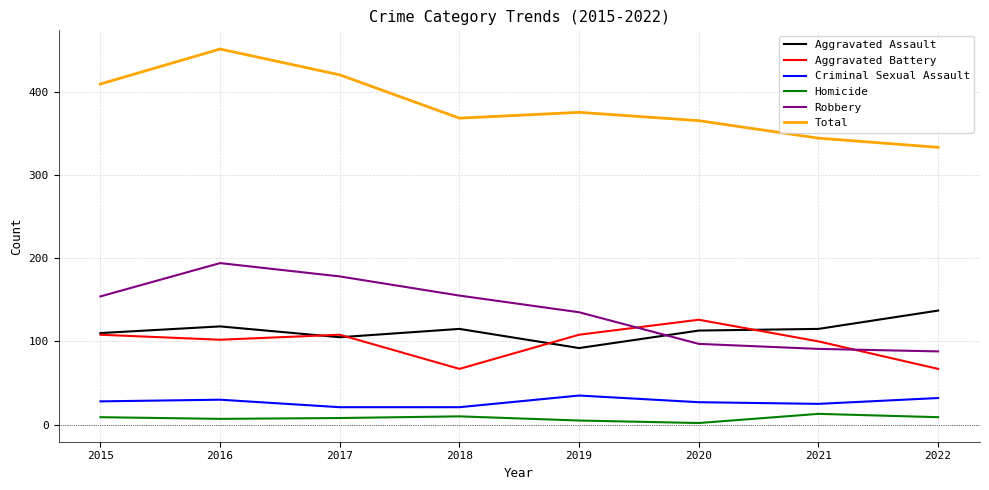

Does the chart have visible grid lines?

Yes